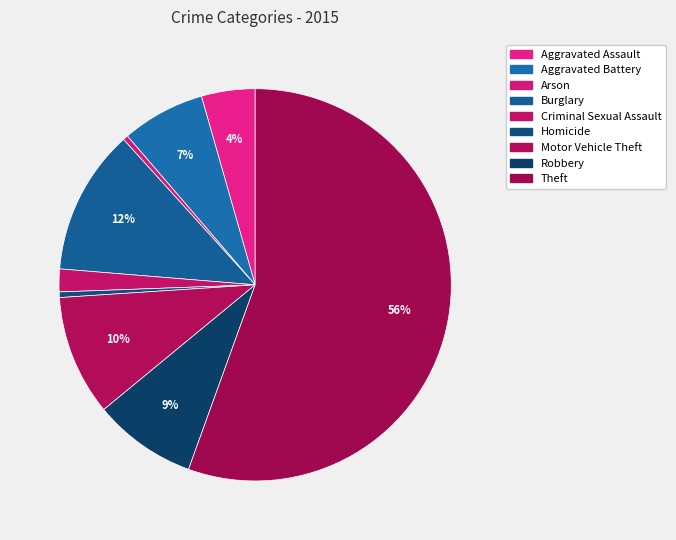

Between Robbery and Aggravated Battery, which is larger?

Robbery